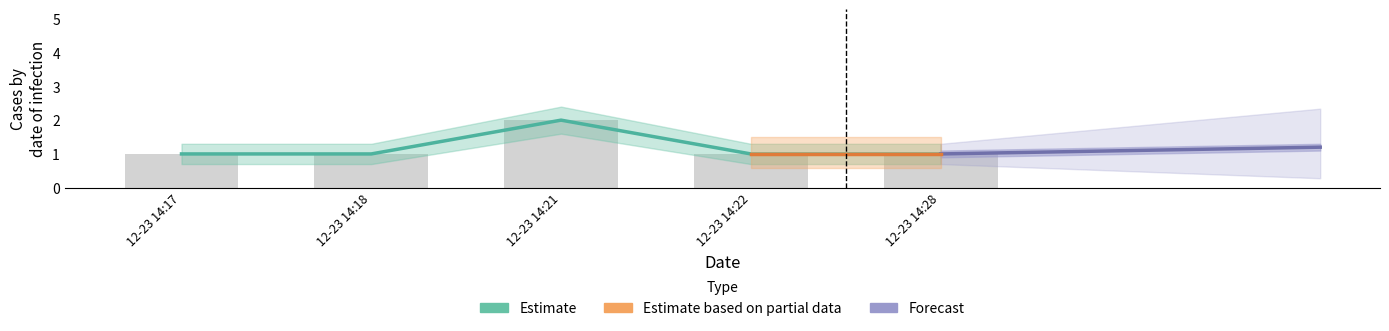

What position from the right is 2019-12-23 14:22:00?

2